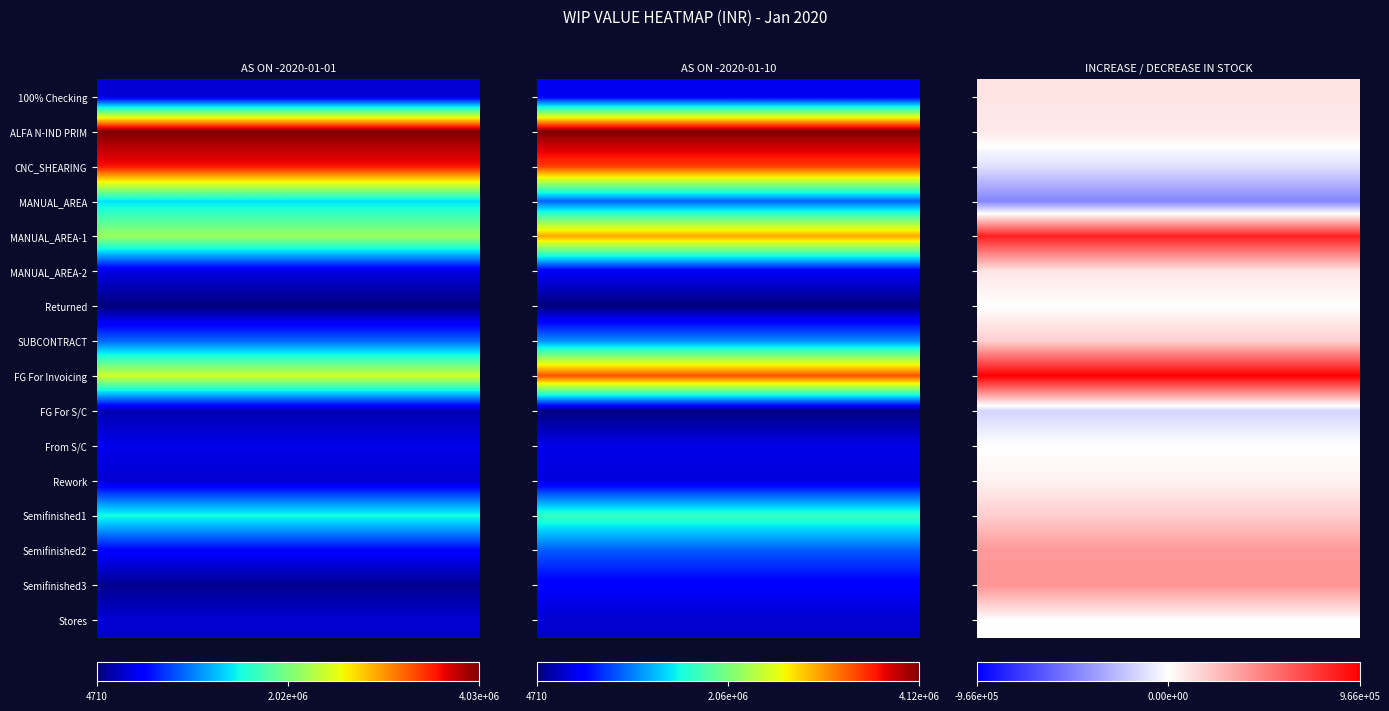

At which label is AS ON -2020-01-10 closest to 2060987?

Semifinished1